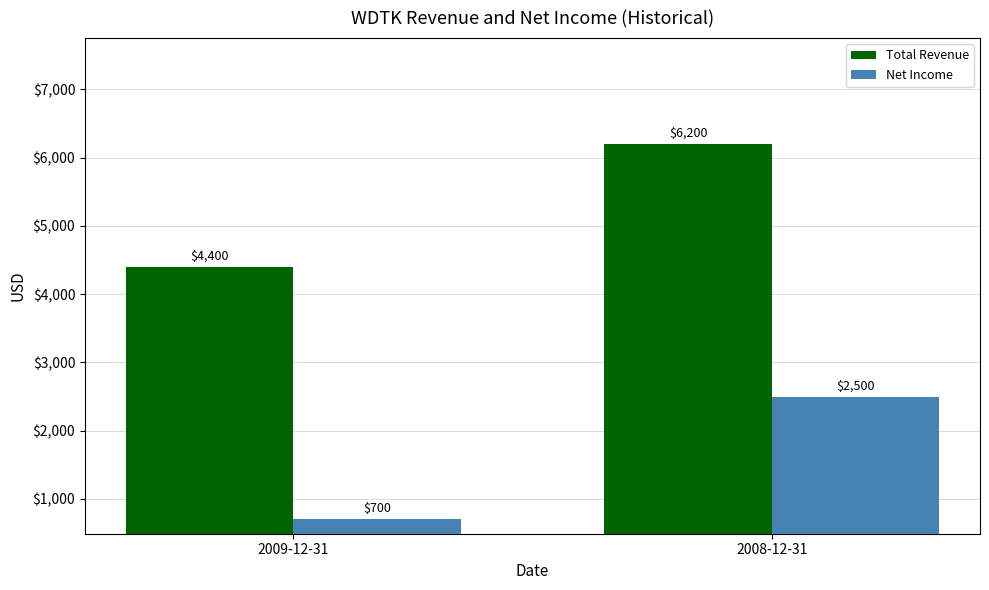

True or false: Net Income has a value of 2500 at 2008-12-31.

True